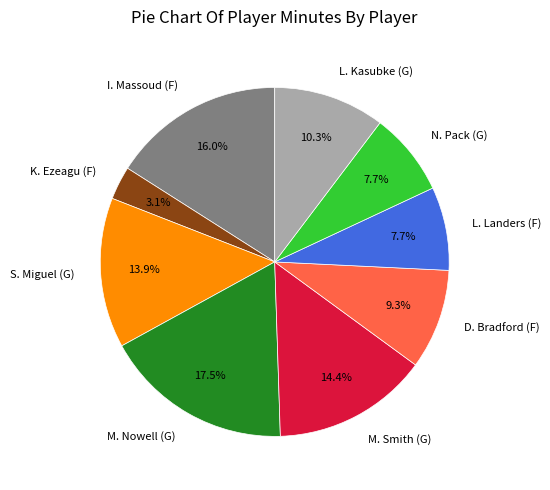

What is the smallest slice in the pie chart?

K. Ezeagu (F)